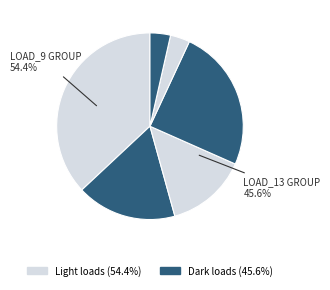

To the nearest percent, what portion does LV_4566-63_1_2_load_9 represent?

37%